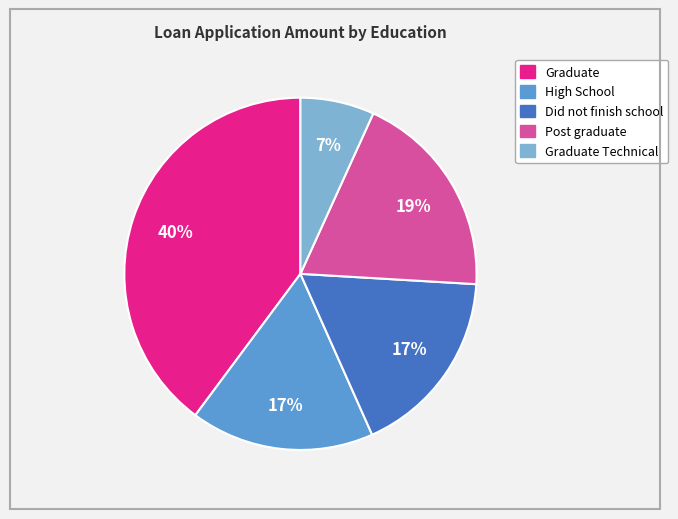

Does any single category account for the majority?

No